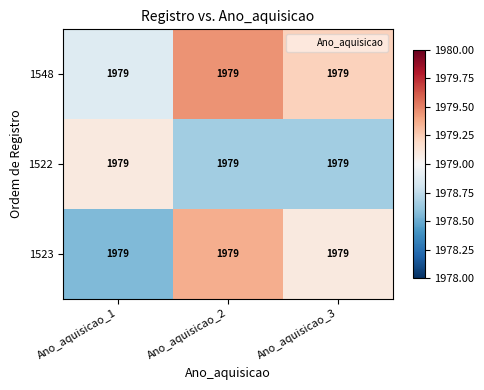

Which series has the widest spread of values?

1523